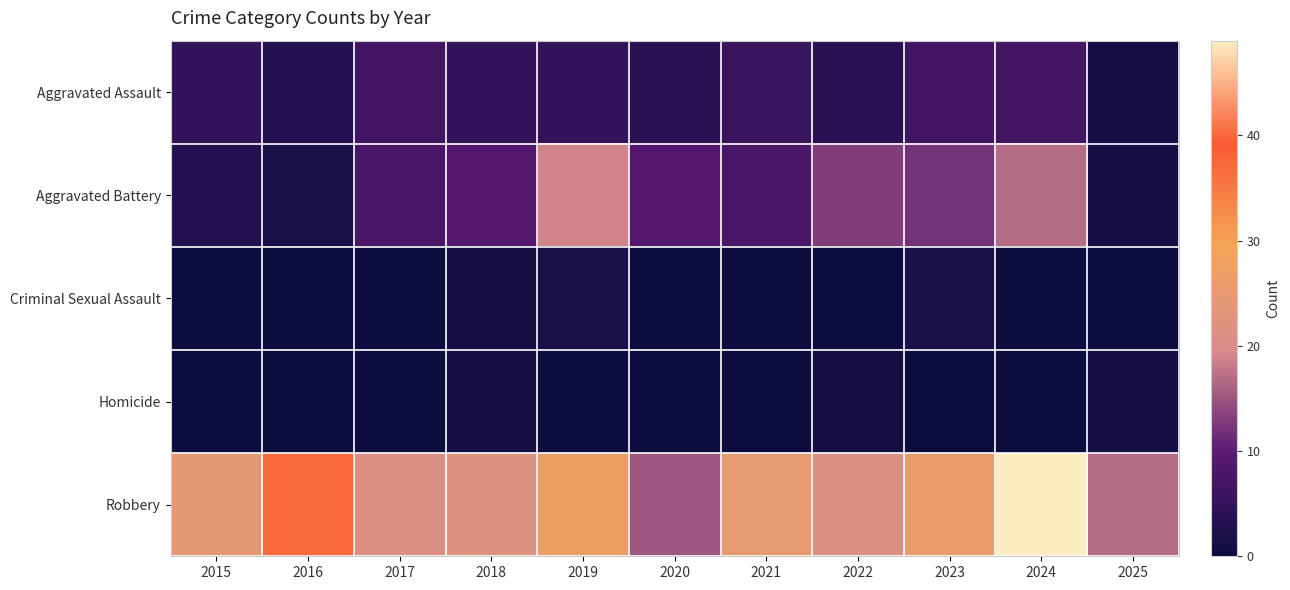

Which category has the lowest value across all series?

2015